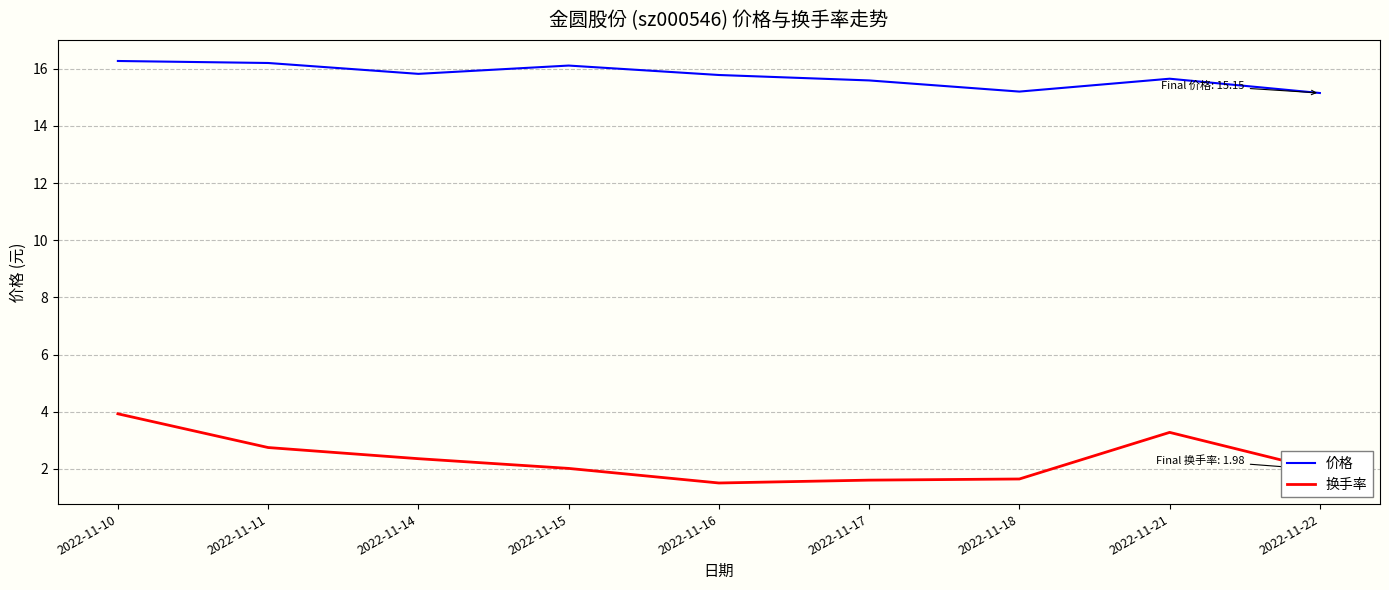

Is the value of 价格 at 2022-11-22 greater than the value of 换手率 at 2022-11-21?

Yes